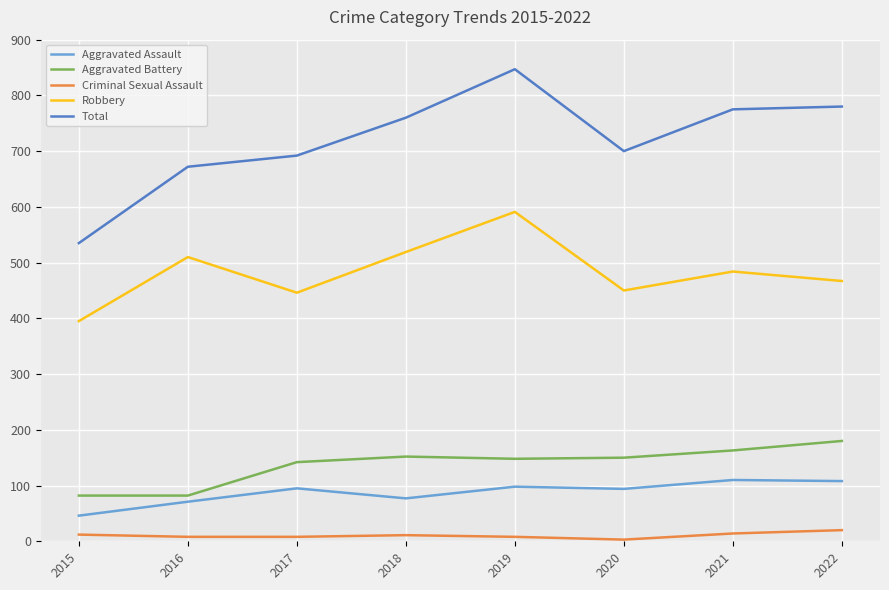

True or false: Robbery and Total intersect in this chart.

False